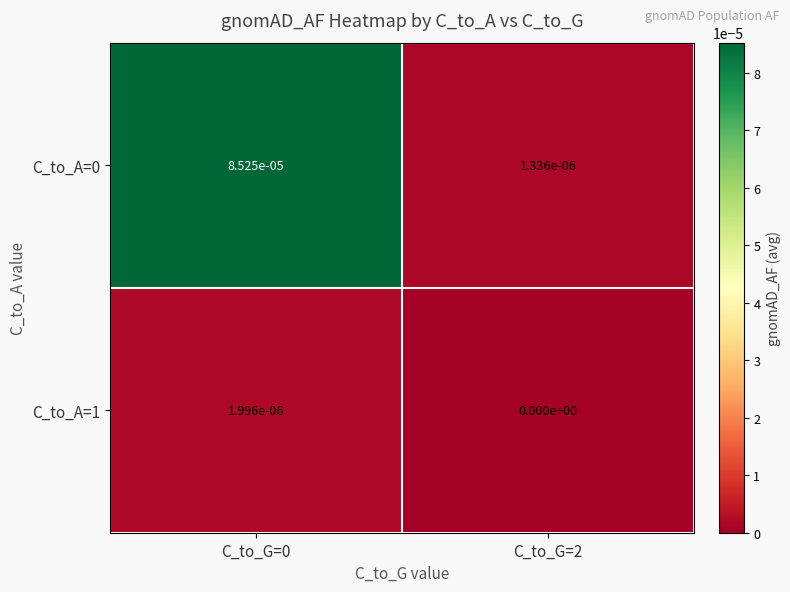

The C_to_A=0 series shows 0.0 at C_to_G=0. True or false?

True